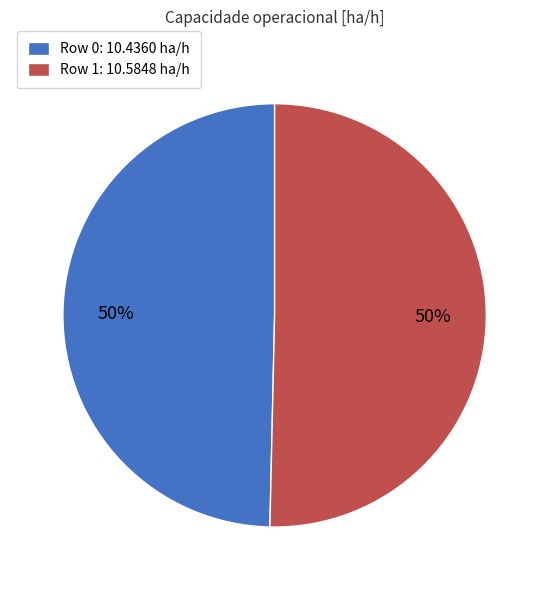

What percentage is the Row 1 slice, to the nearest percent?

50%